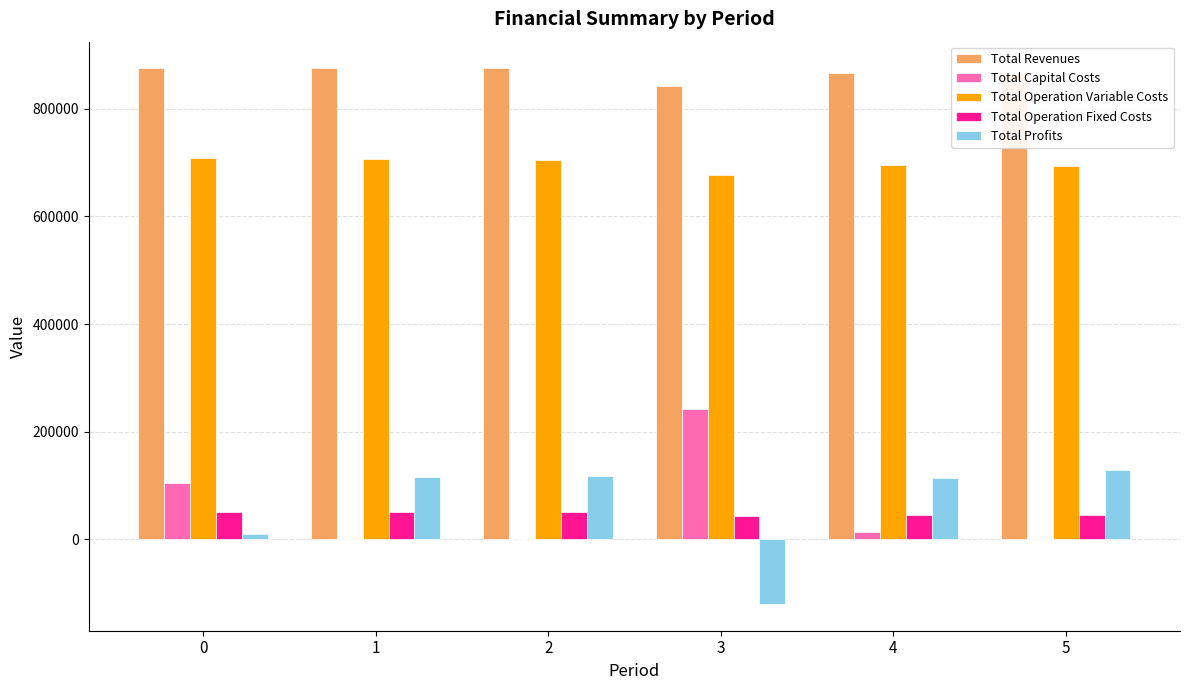

Which series has the largest total across all categories?

Total Revenues